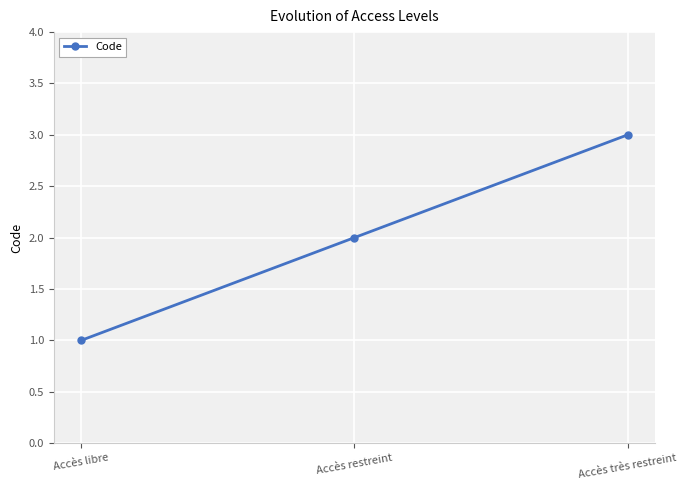

The chart shows a value of 1 at Accès restreint. True or false?

False